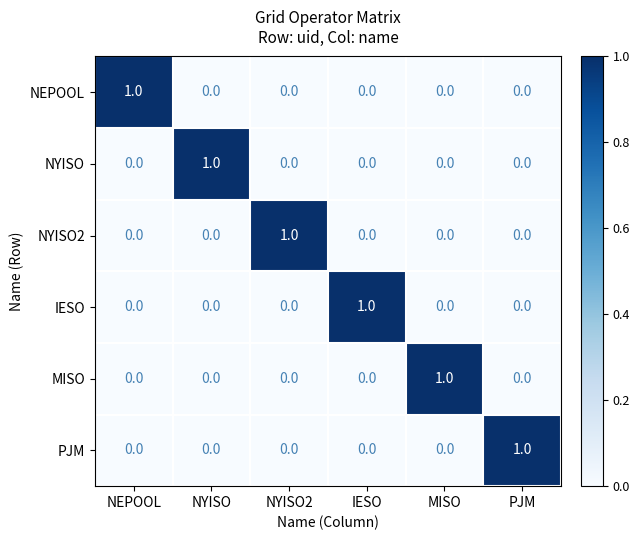

Count the number of data series in this chart.

6